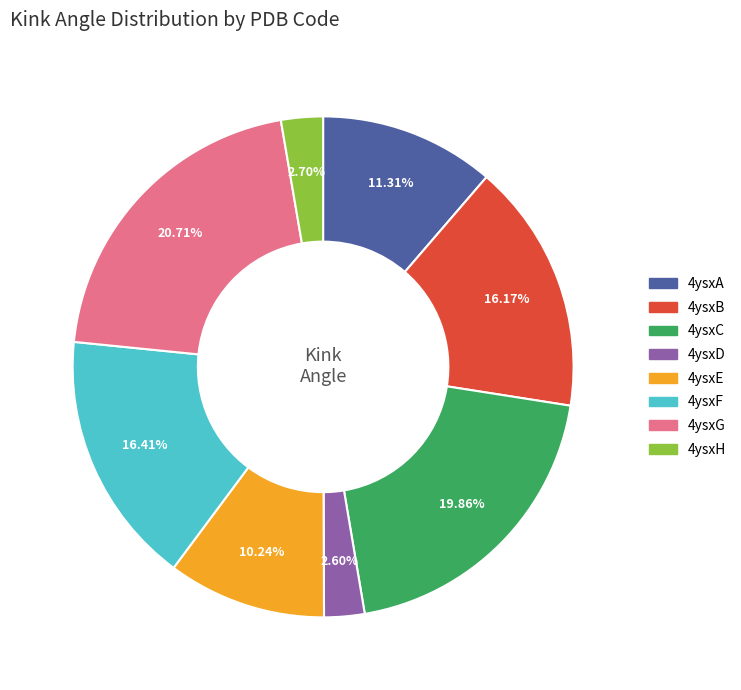

Between 4ysxG and 4ysxB, which is larger?

4ysxG